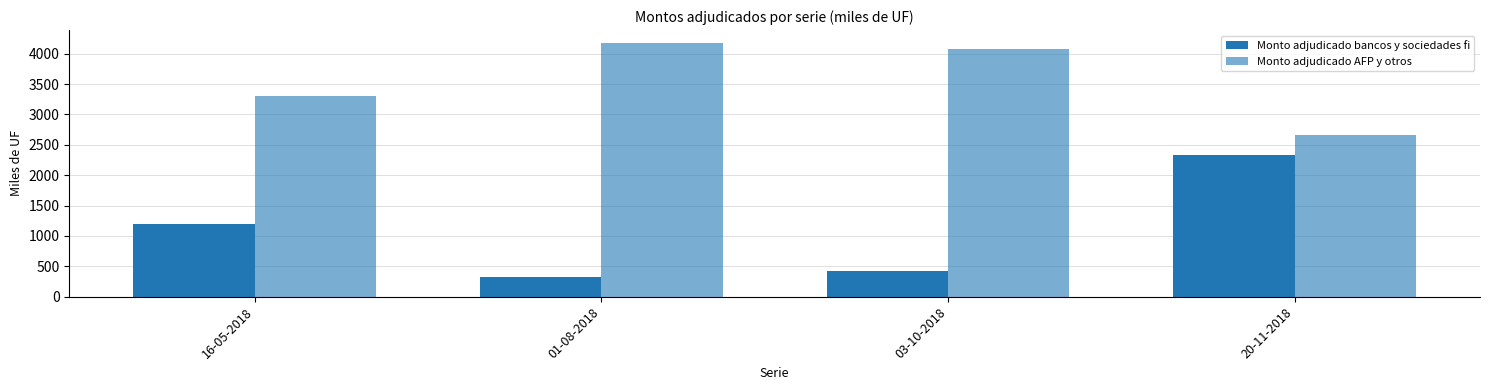

At which category does the chart reach its minimum across all series?

01-08-2018